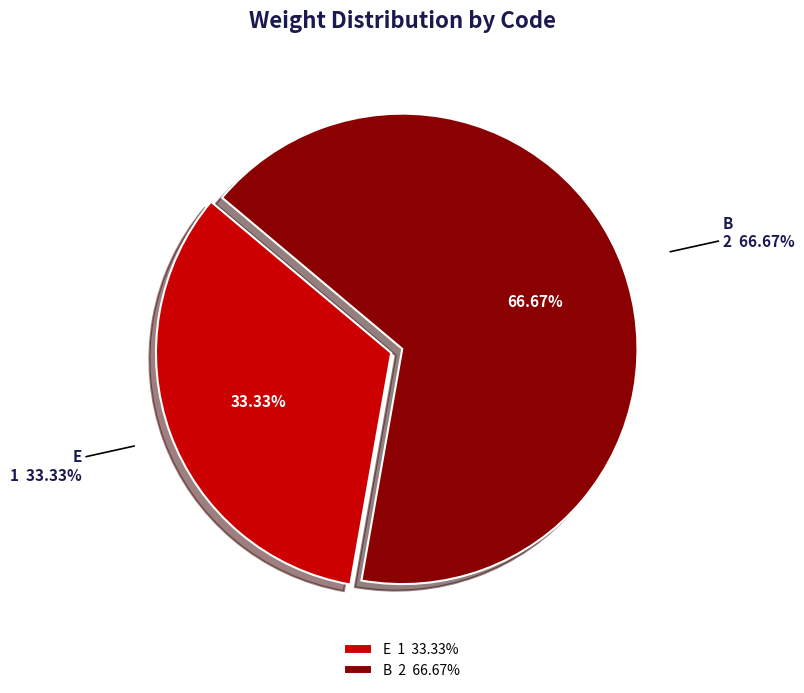

To the nearest percent, what portion does B represent?

67%